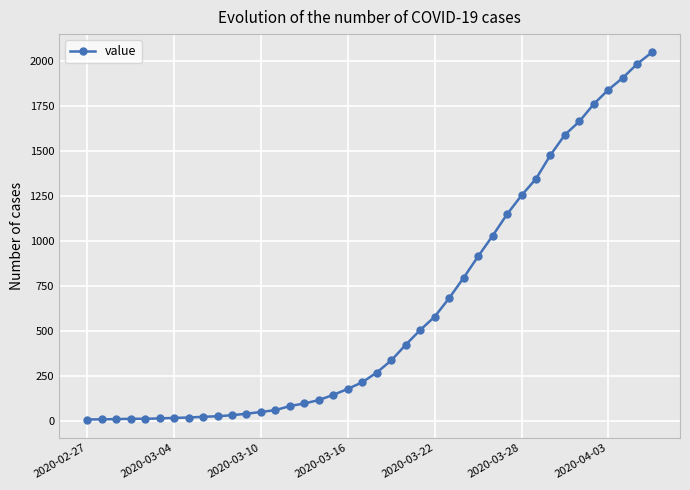

What is the sum of all values?

24672